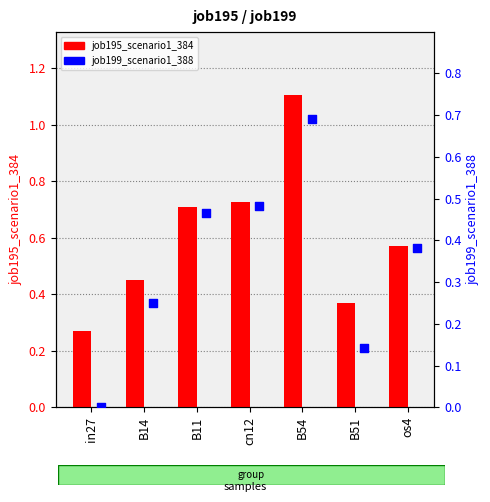

Which series has the widest spread of Y values?

job195_scenario1_384